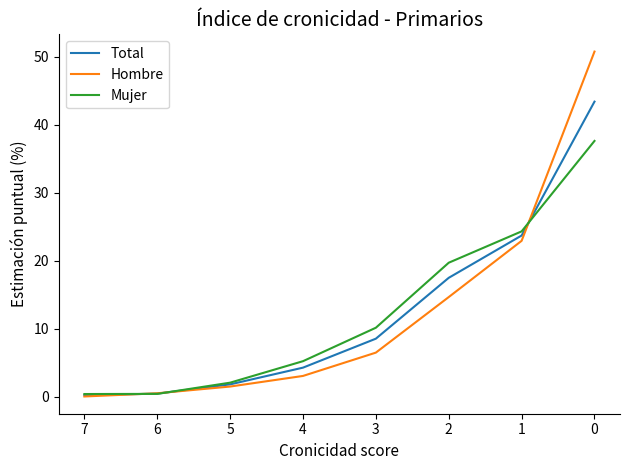

What is the total value across all series at 5?

5.4